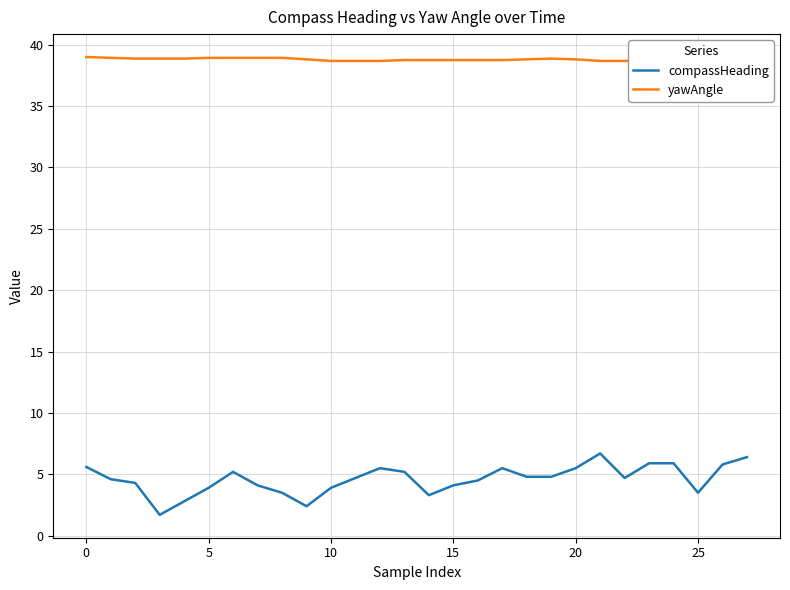

Rank the series by their average value, from lowest to highest.

compassHeading, yawAngle